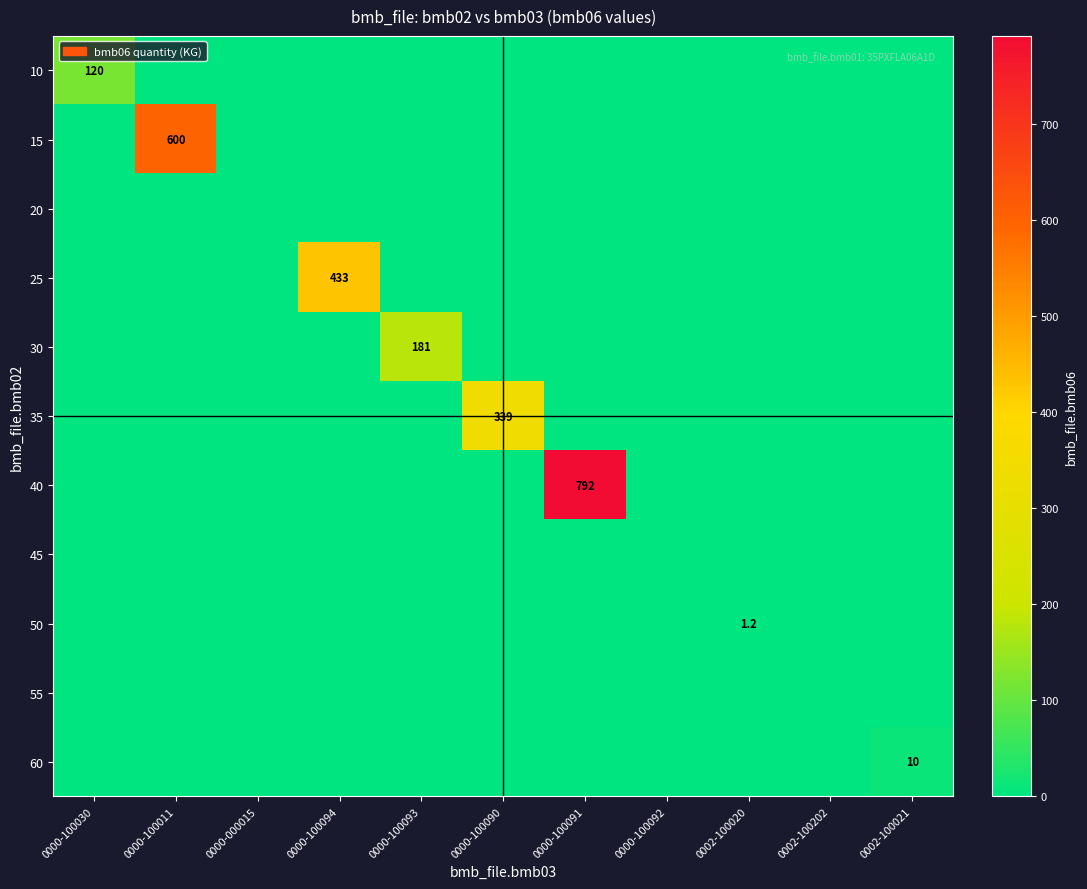

True or false: 40 has a value of 792.0 at 0000-100091.

True